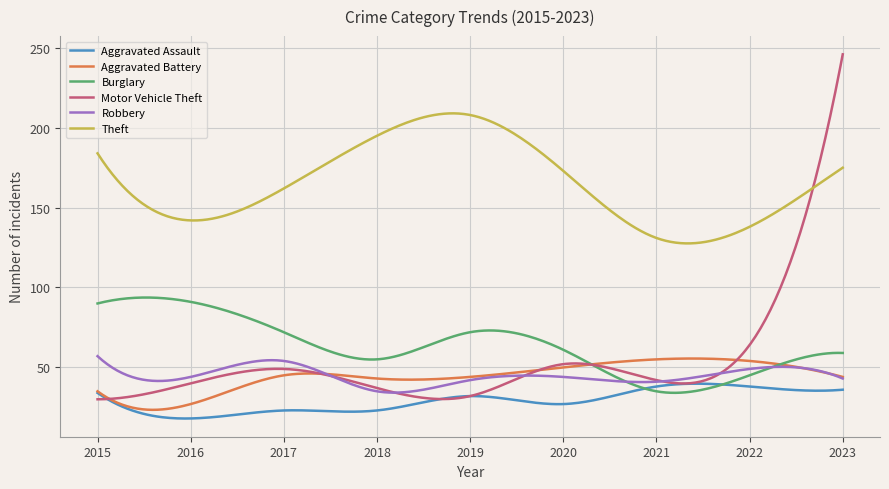

True or false: Theft and Burglary intersect in this chart.

False